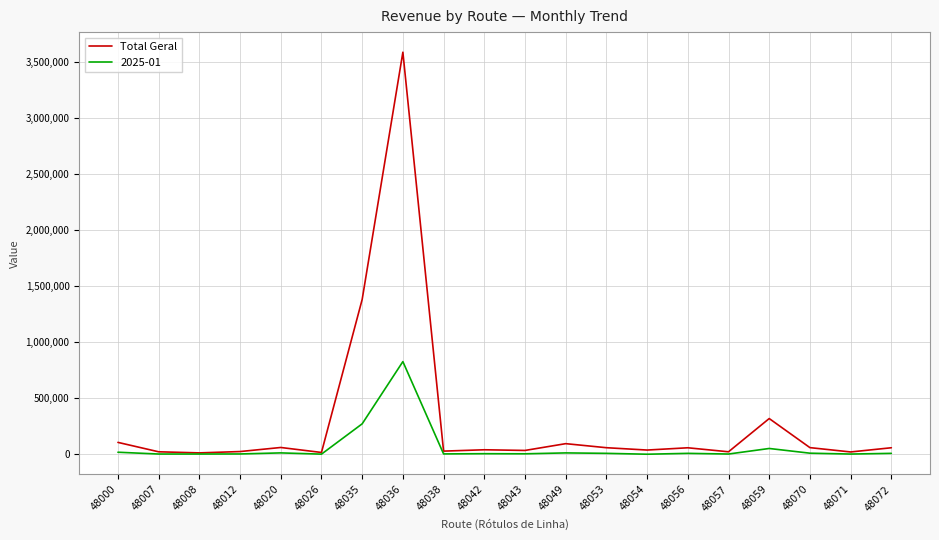

Does the chart have visible grid lines?

Yes